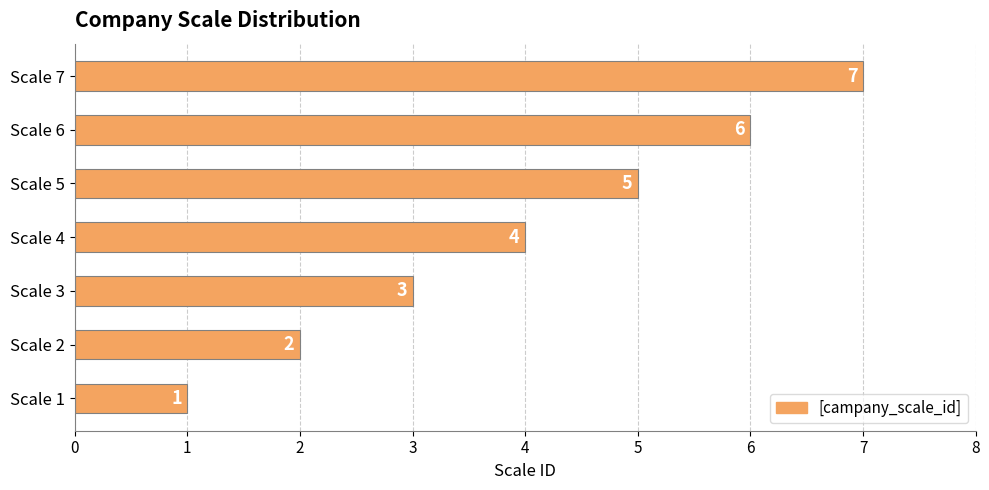

What is the ratio of the value at Scale 3 to the value at Scale 1?

3.0